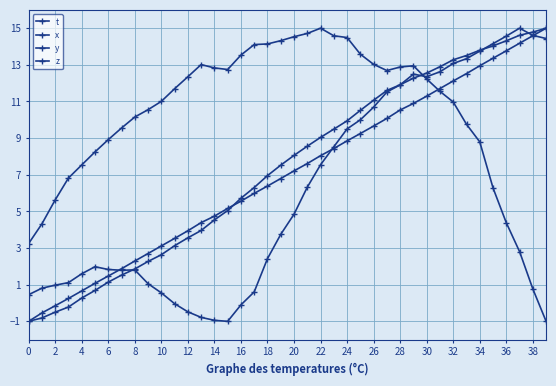

In y, how many points are lower than both neighbors (excluding endpoints)?

2